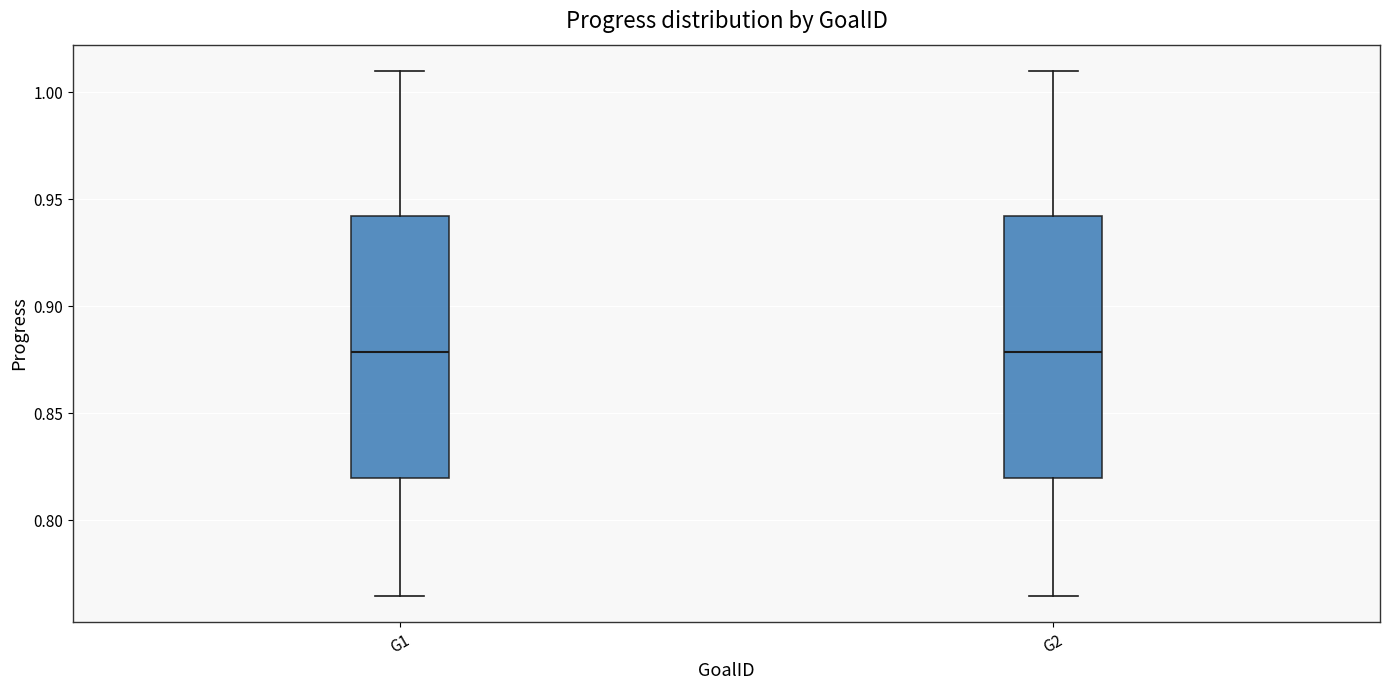

Reading left to right, read every box against the y-axis: the position of its median line, the range the box covers, and the ends of its whiskers. The values are not printed on the chart, so give them approximately, as read against the axis.

G1: median 0.880, box 0.820 to 0.940, whiskers 0.765 to 1.010
G2: median 0.880, box 0.820 to 0.940, whiskers 0.765 to 1.010